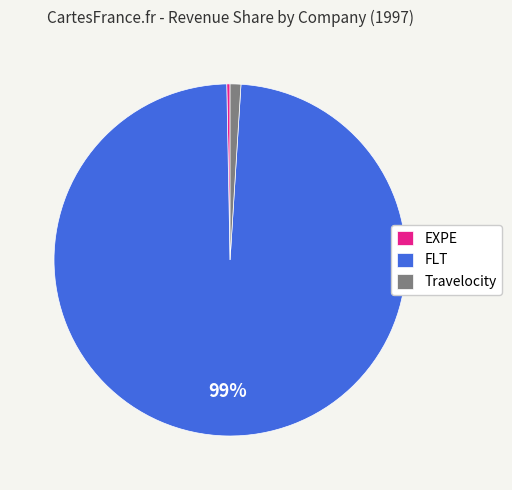

To the nearest percent, what portion does FLT represent?

99%